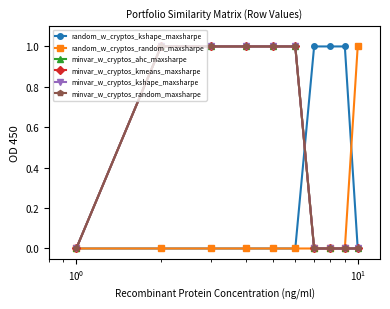

What is the sum of all minvar_w_cryptos_ahc_maxsharpe values?

5.0